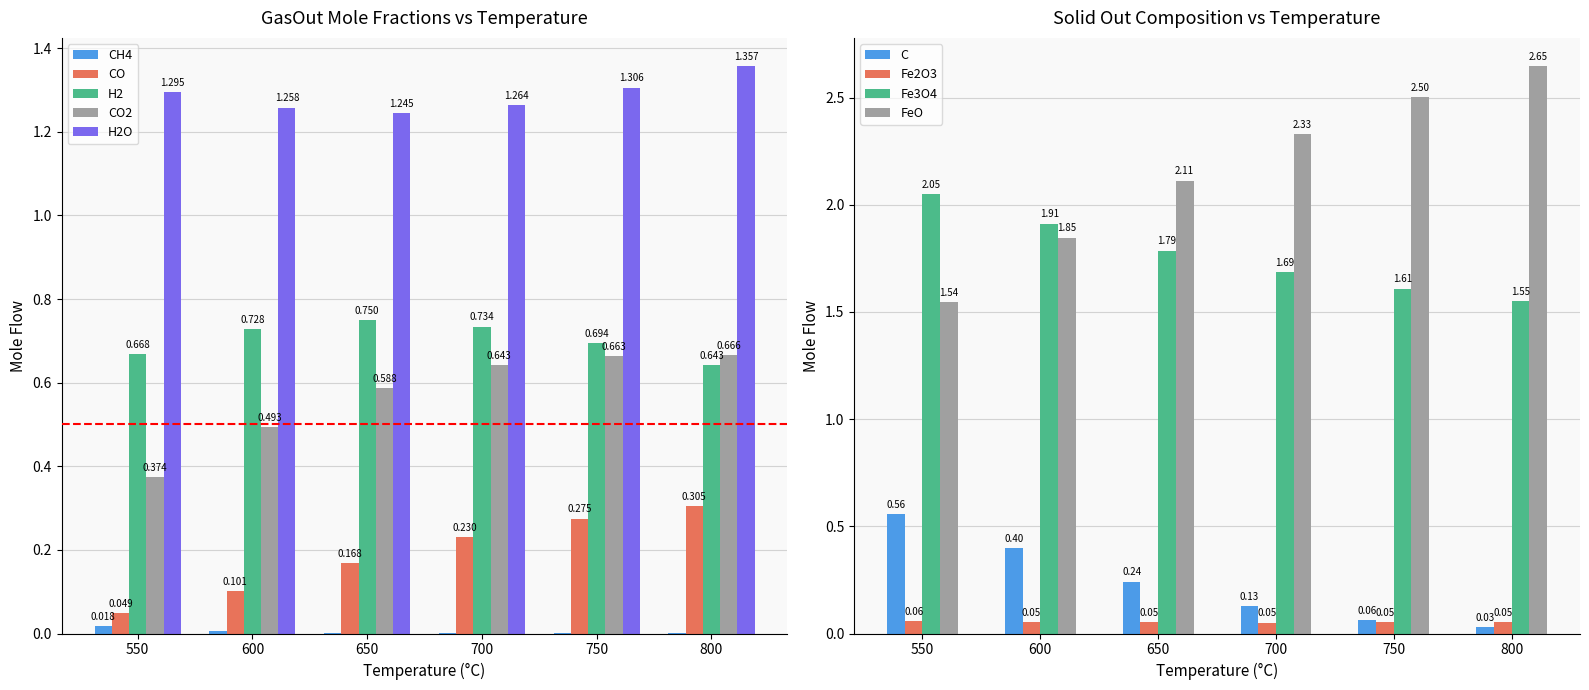

How many H2 values are between 0 and 1?

6